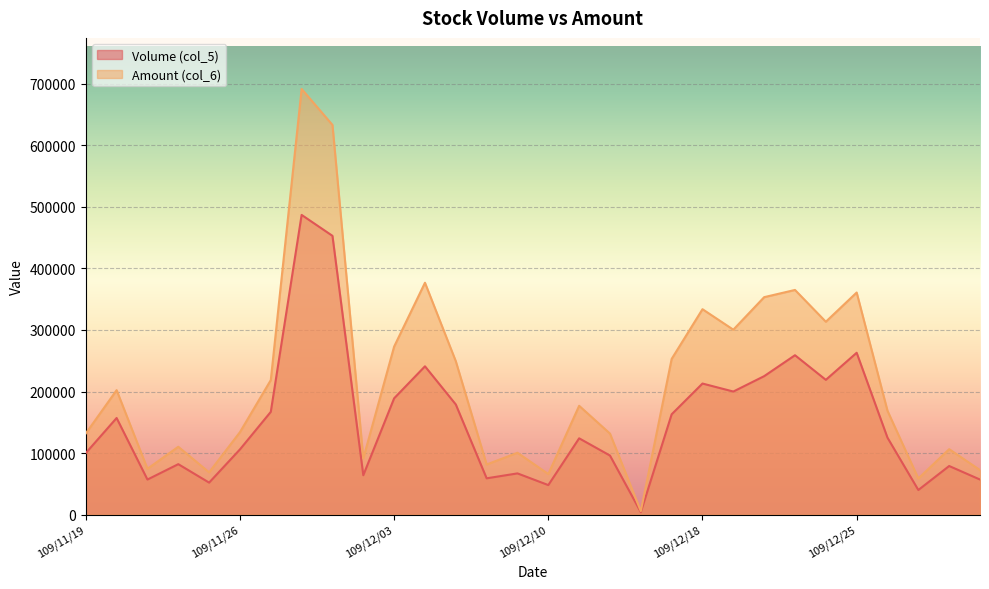

List the series in order of their peak value, lowest first.

Volume (col_5), Amount (col_6)